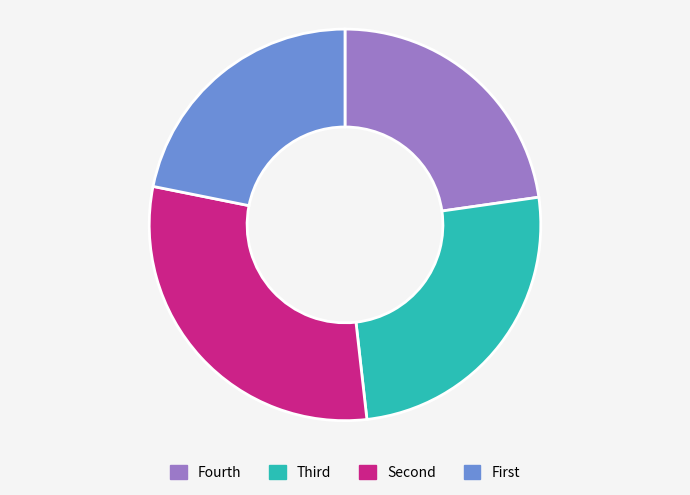

Is there any slice that represents more than half of the pie?

No